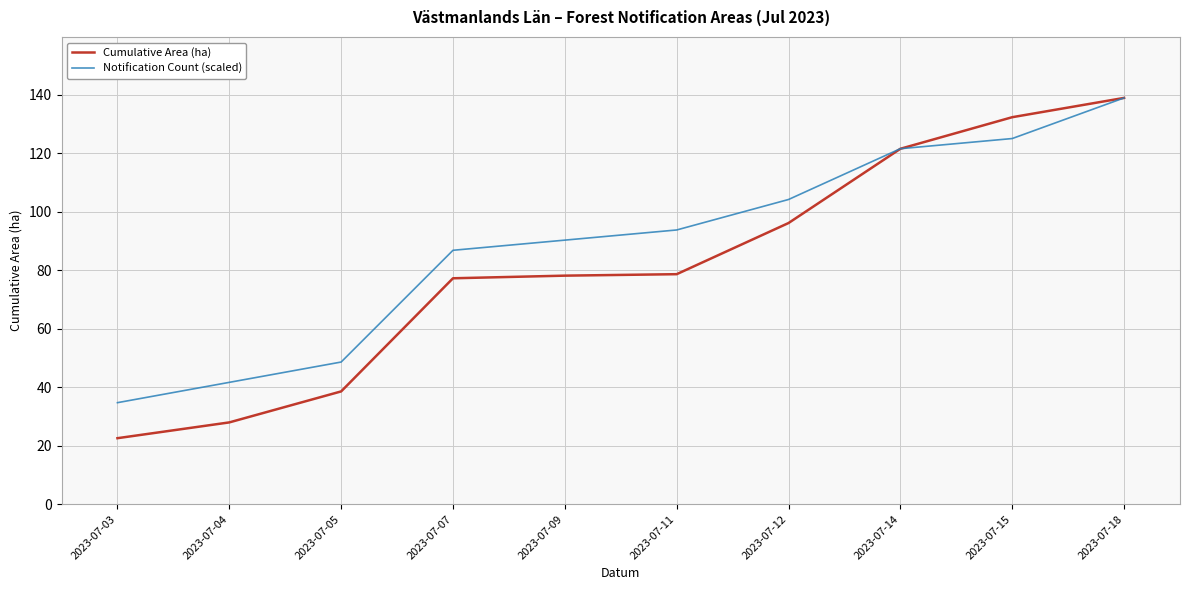

Does the chart have visible grid lines?

Yes